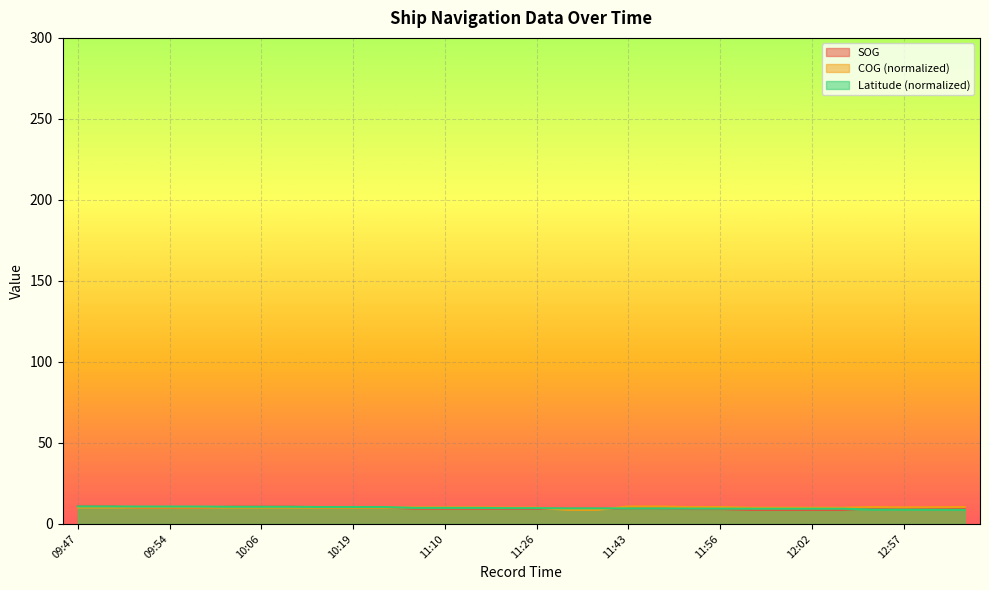

What is the smallest value displayed?

8.7